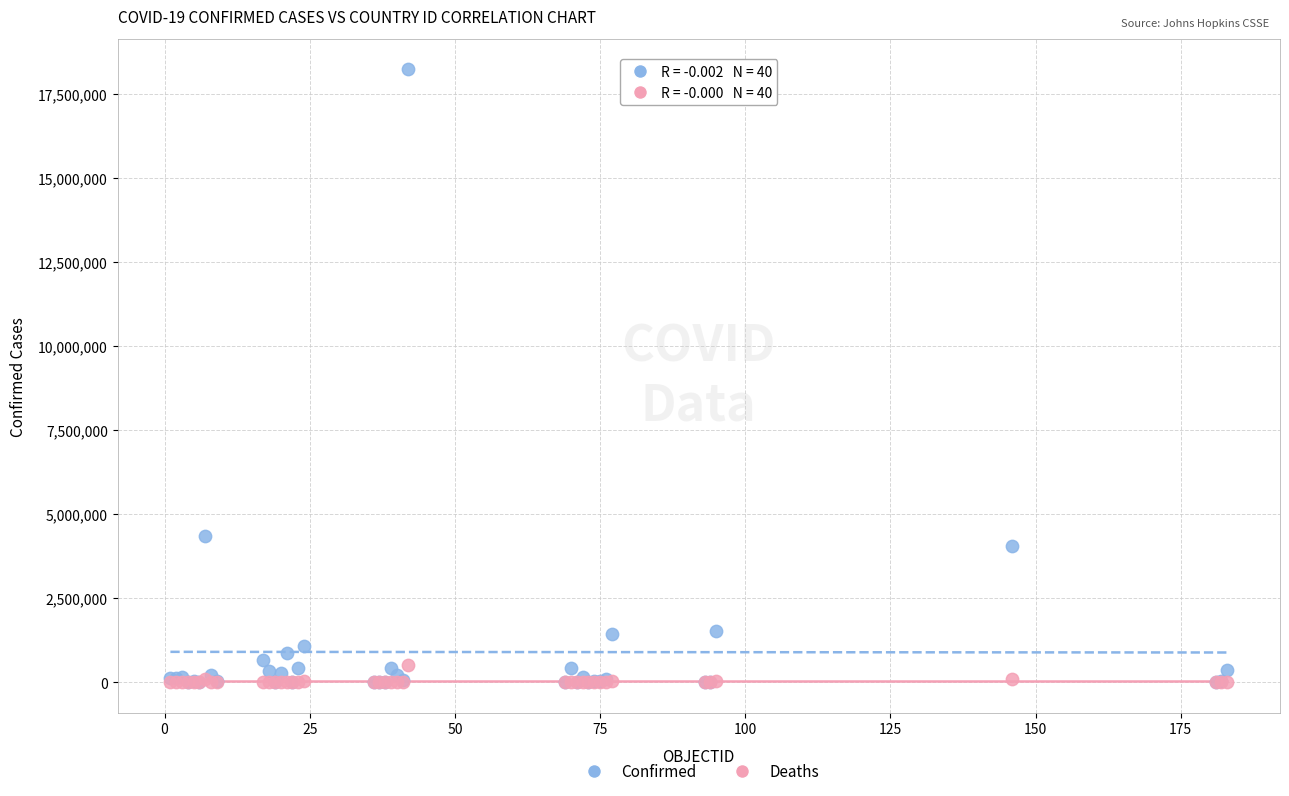

In the Confirmed series, what Y value is closest to 9121869?

4350564